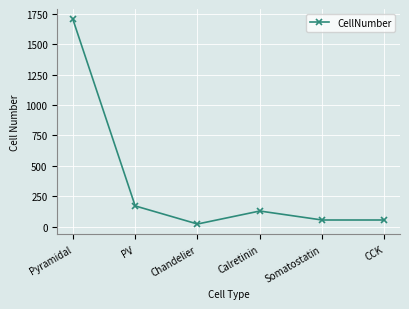

What is the label of the 5th point from the left?

Somatostatin